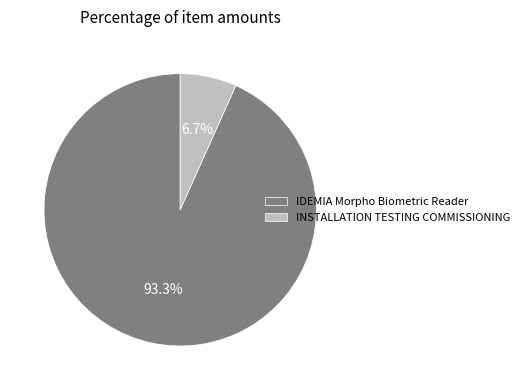

To the nearest percent, what is the average slice percentage?

50%